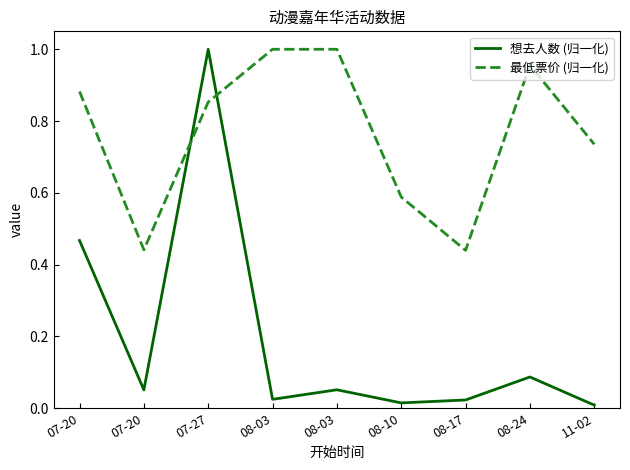

Does the chart have visible grid lines?

No